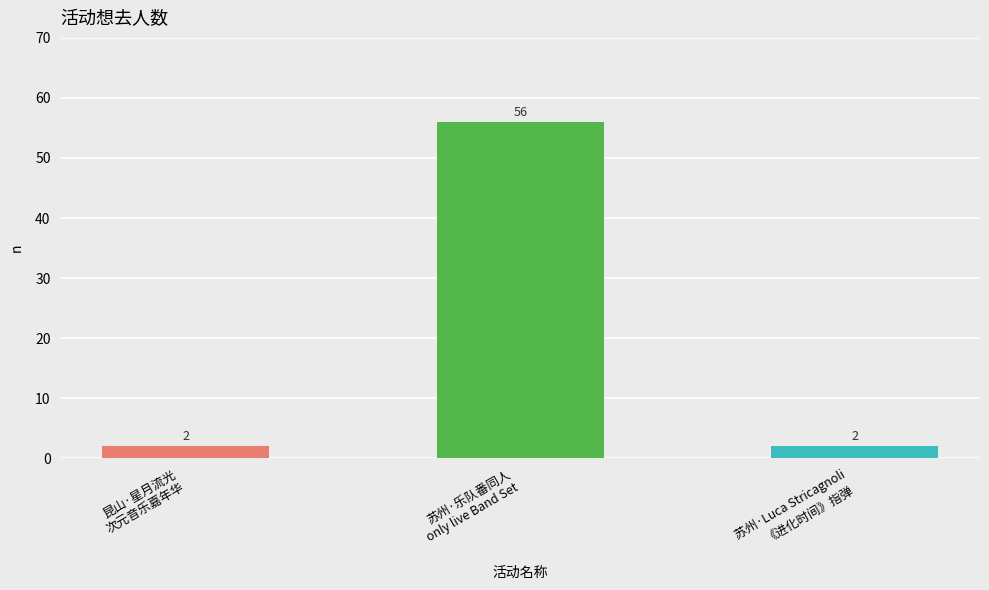

Count the values in the range 2 to 56.

3